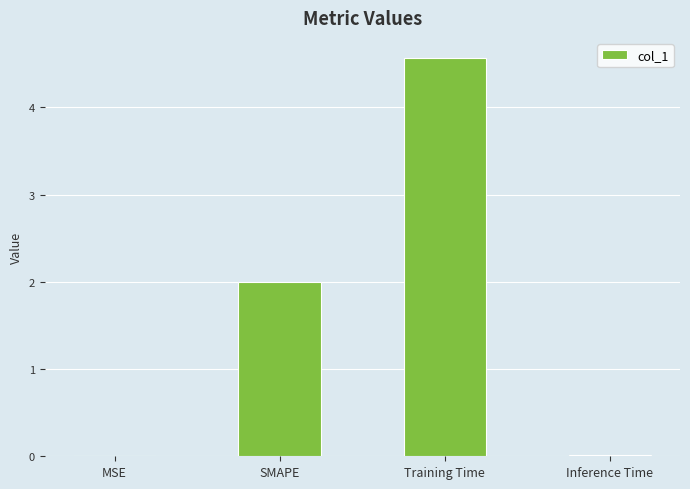

At which label is the value closest to 2?

SMAPE